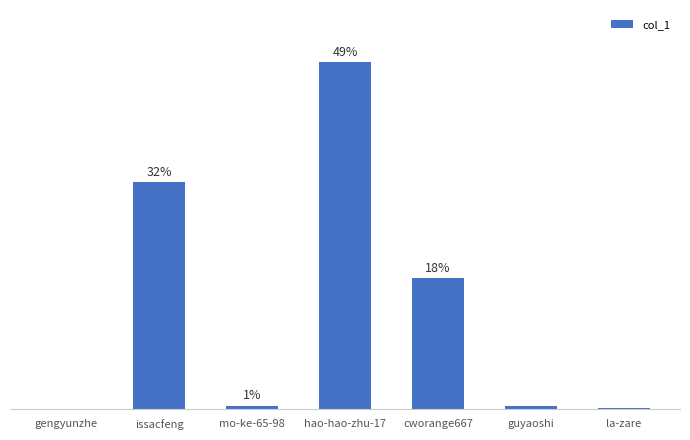

How many categories are shown in the chart?

7